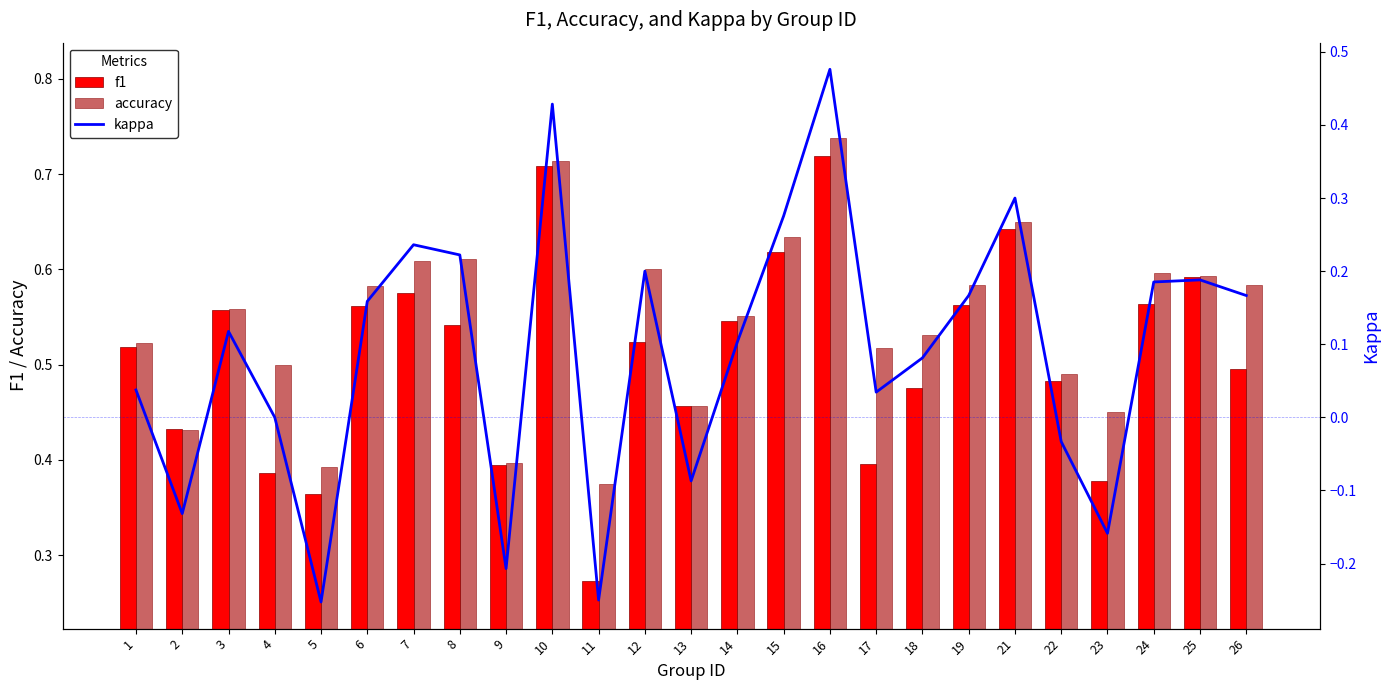

Which series has the largest total across all categories?

accuracy